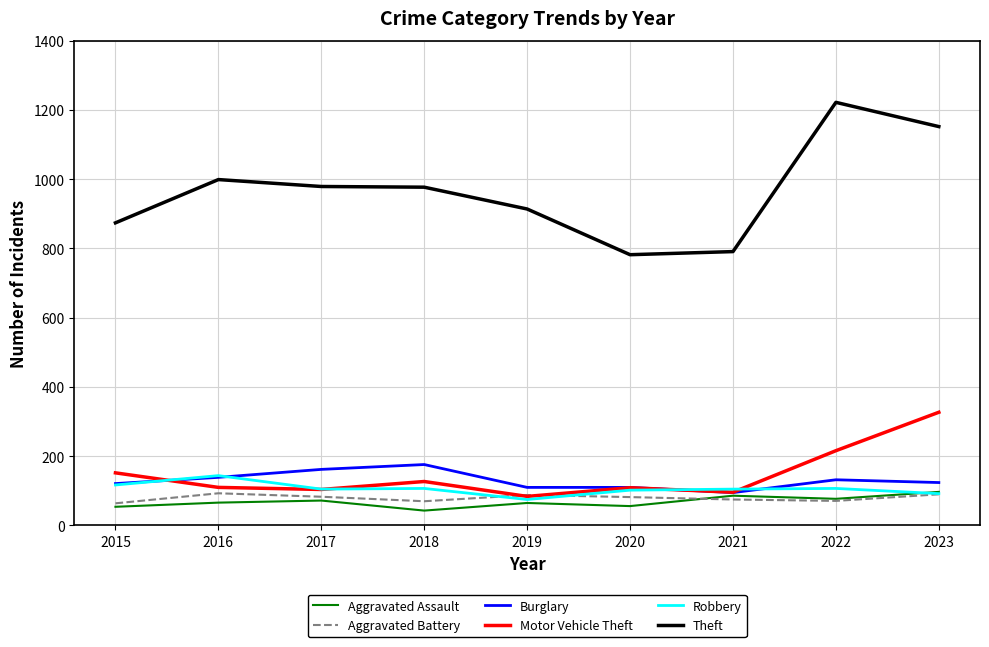

Read the Theft value at 2019.

914